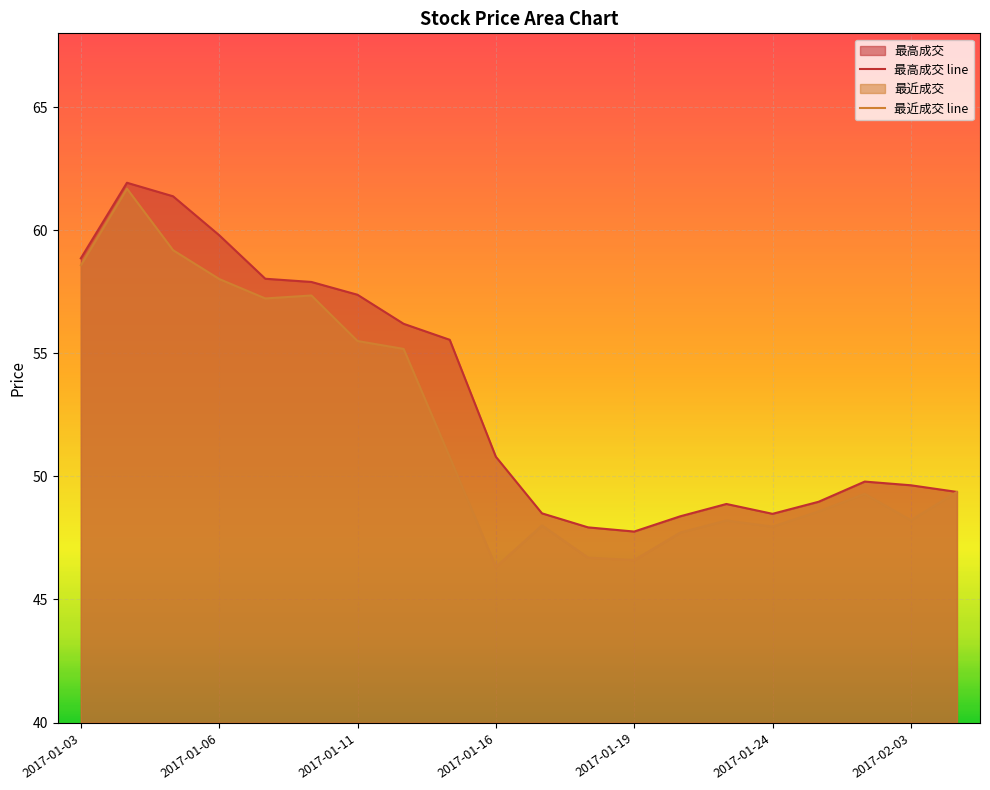

How many series are shown in this chart?

2